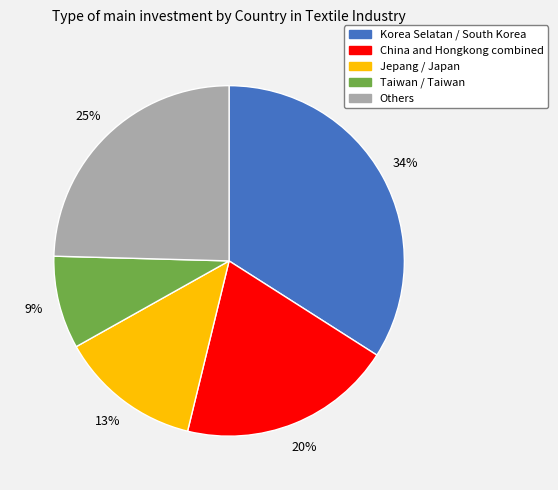

To the nearest percent, what is the difference between the Korea Selatan / South Korea and Others slice percentages?

9%